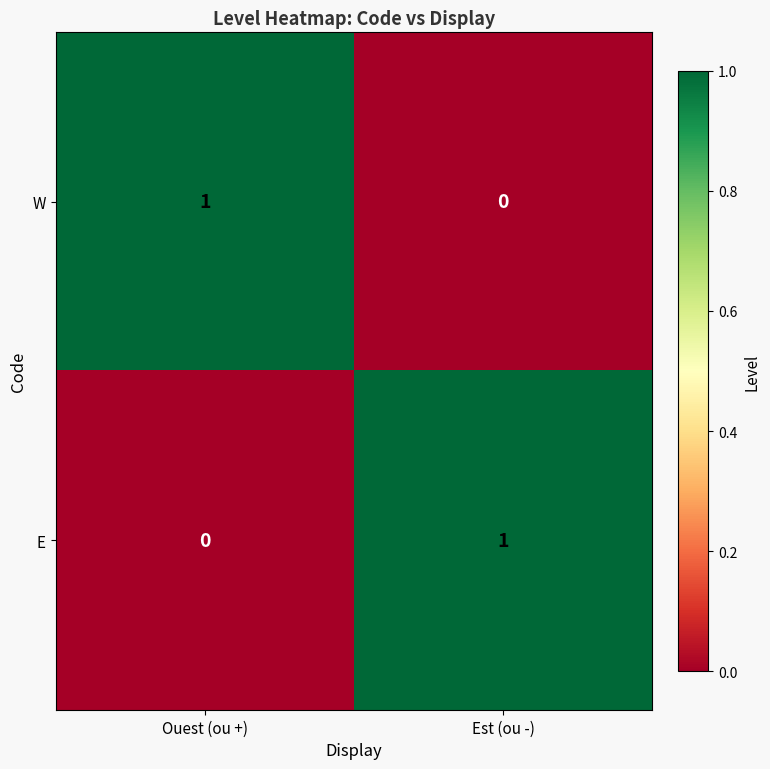

At Est (ou -), list the series in order from smallest to largest.

W, E